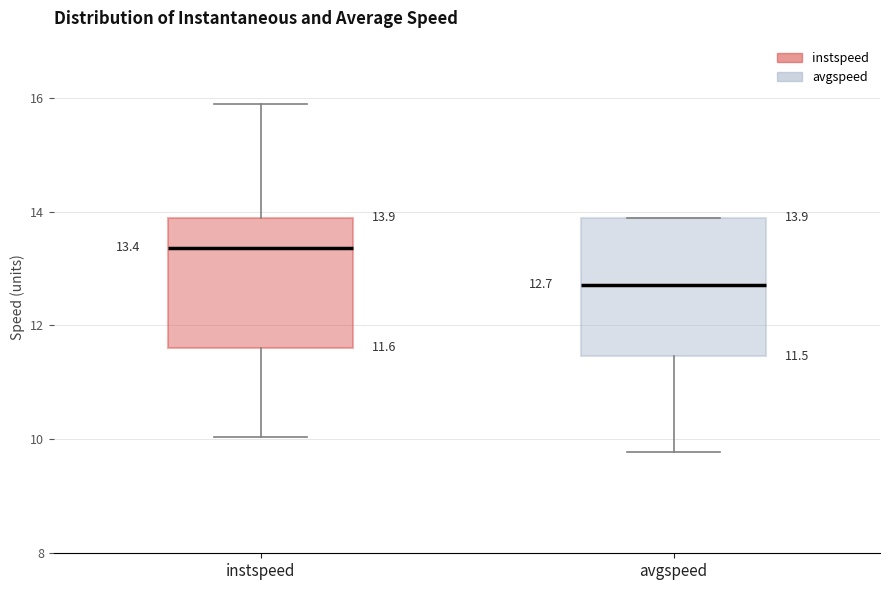

Which box's median line is the lowest?

avgspeed